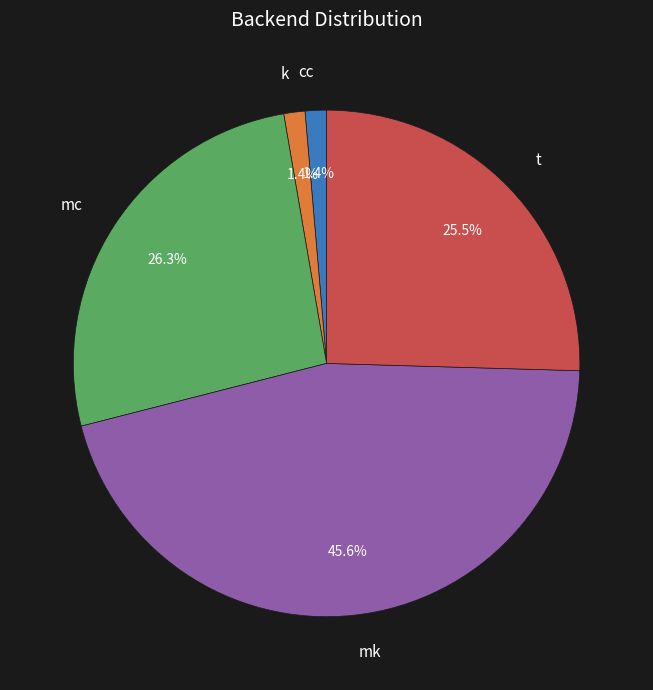

Approximately how many times larger is the value at k compared to cc?

1.0